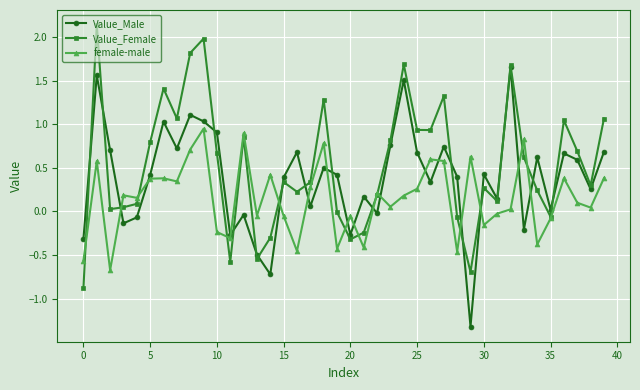

In Value_Male, how many points are lower than both neighbors (excluding endpoints)?

13